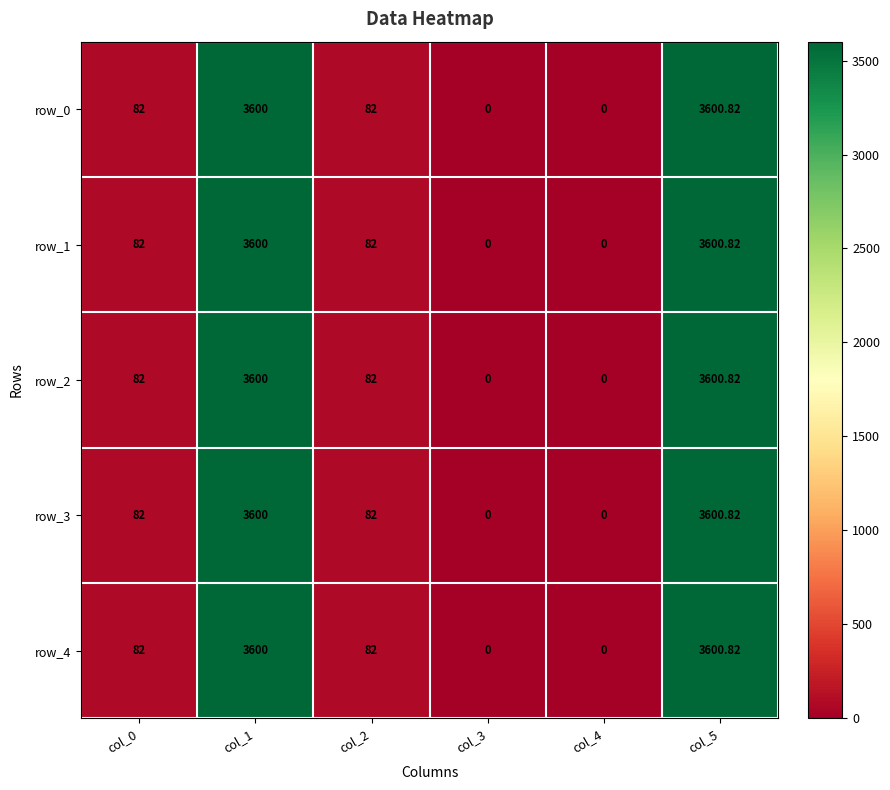

The value of row_0 at col_1 is 1562.3. True or false?

False